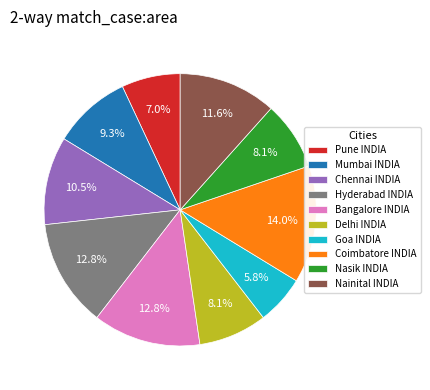

Is there any slice that represents more than half of the pie?

No